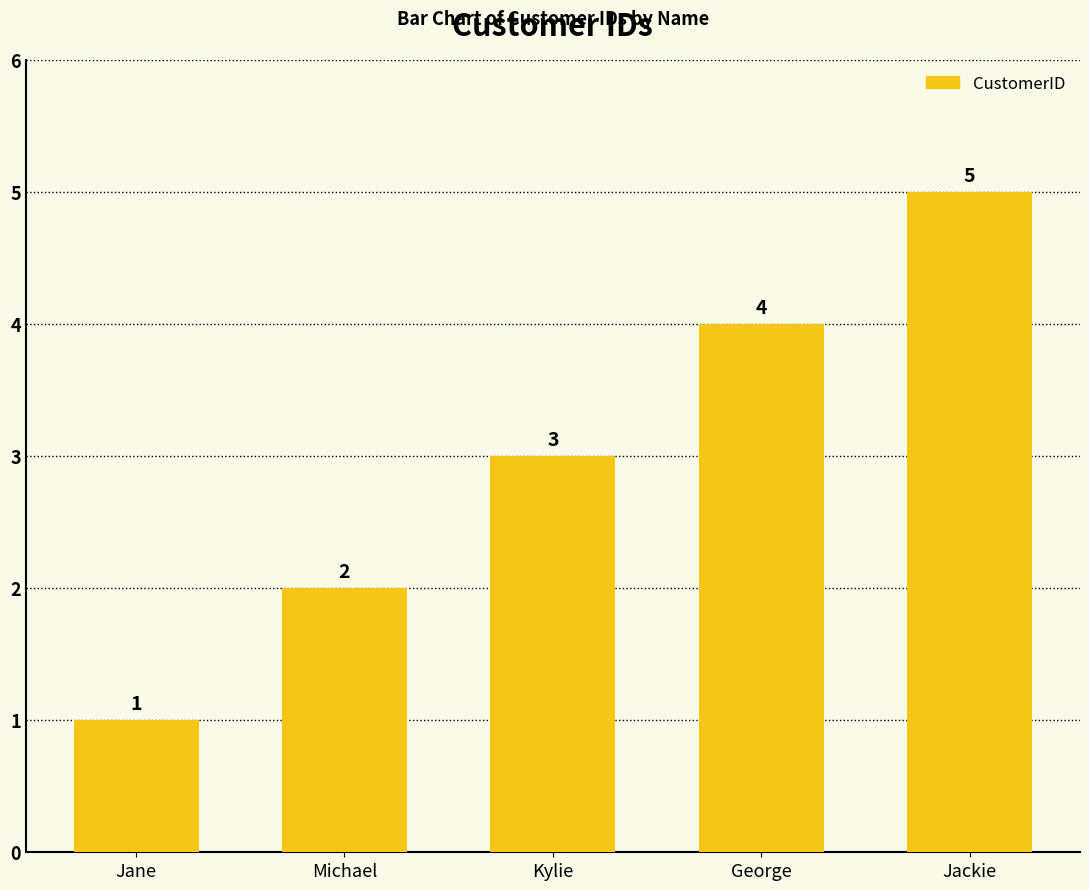

Is it true that the value at Jane is 0?

False